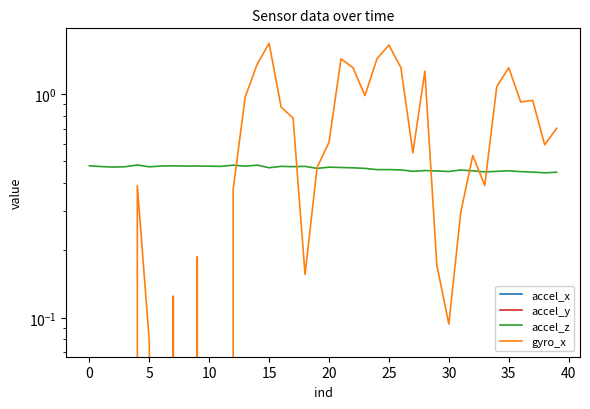

What is the value of the accel_x point at the 31st from the left?

-0.3